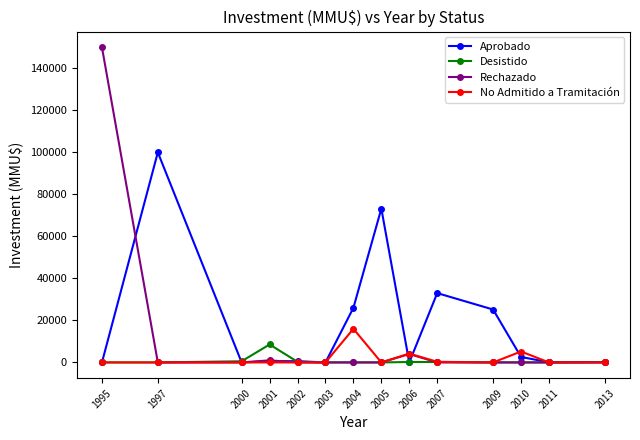

True or false: No Admitido a Tramitación has a value of 9328 at 1995.

False